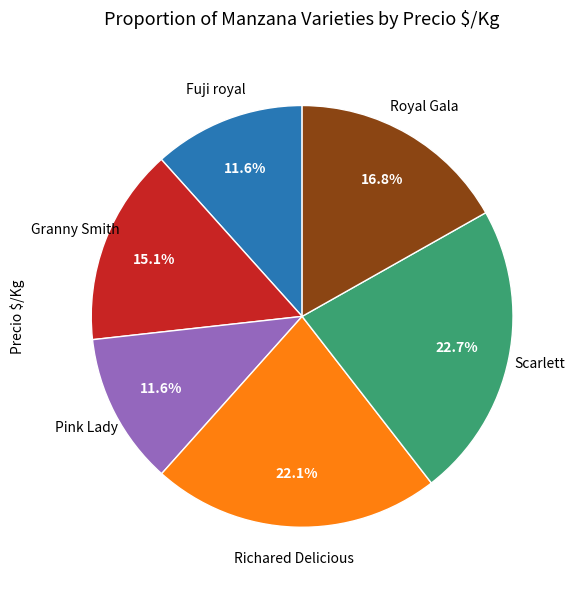

To the nearest percent, what percentage of the pie is Richared Delicious?

22%